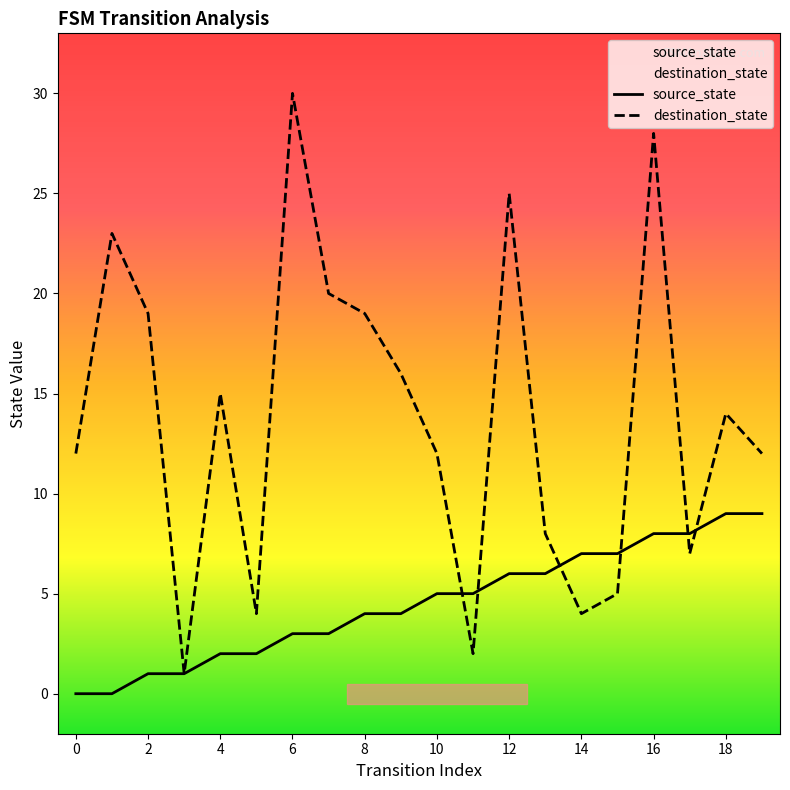

Which series has the largest total across all categories?

destination_state